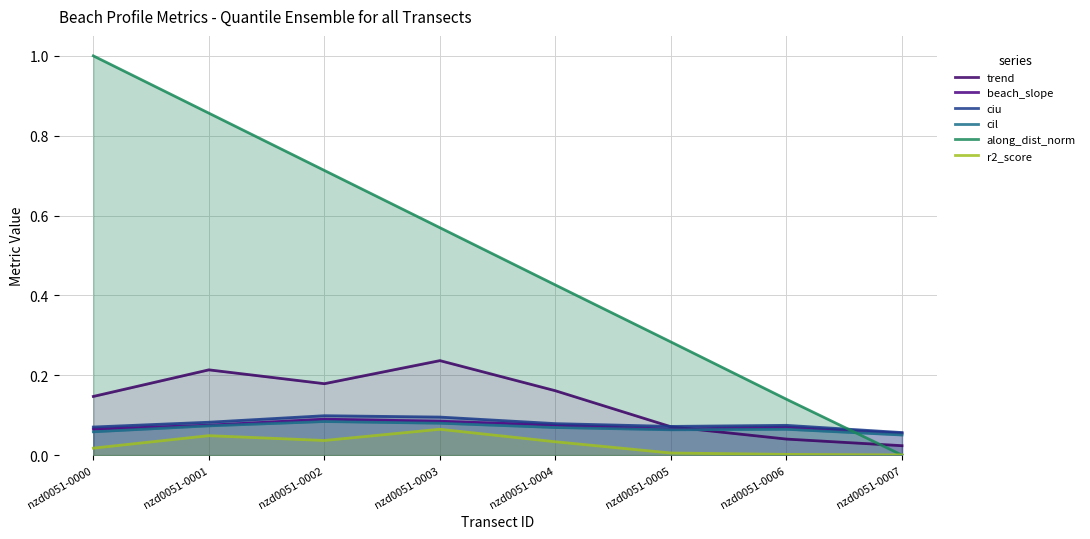

Where is the first local maximum for ciu?

nzd0051-0002